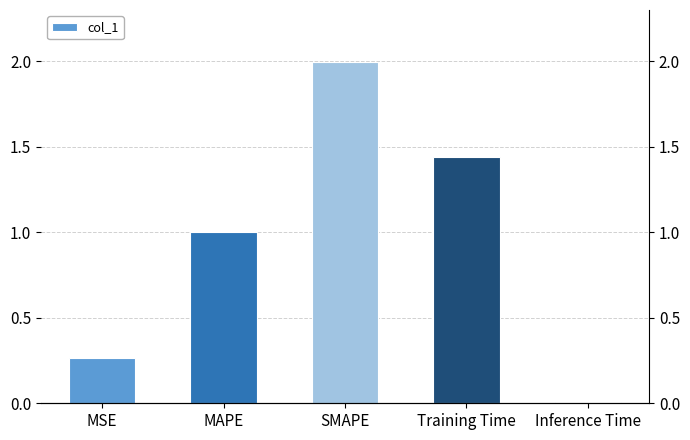

The value at Training Time is 1.4. True or false?

True